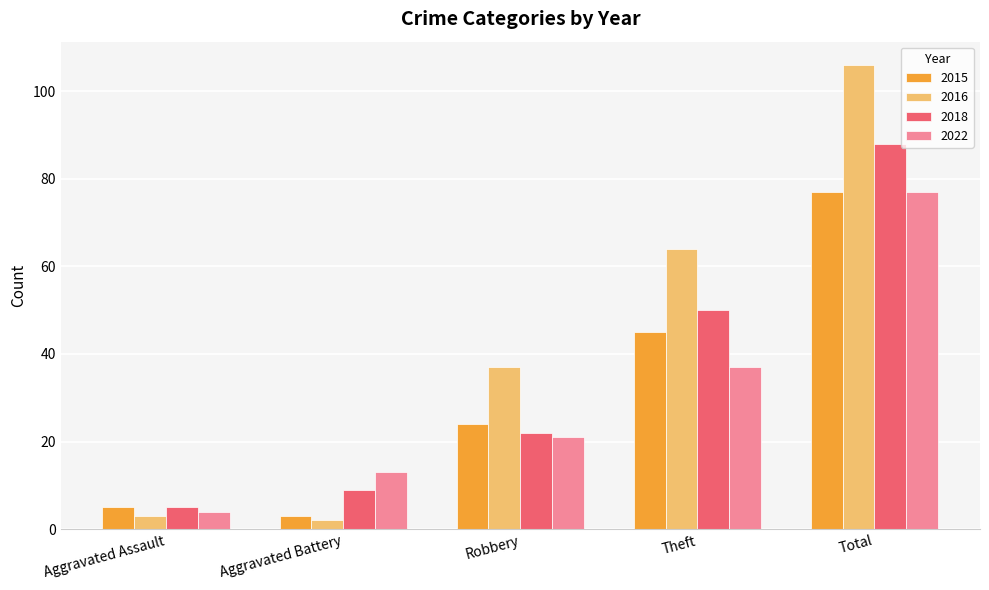

How many data points does each series have?

5